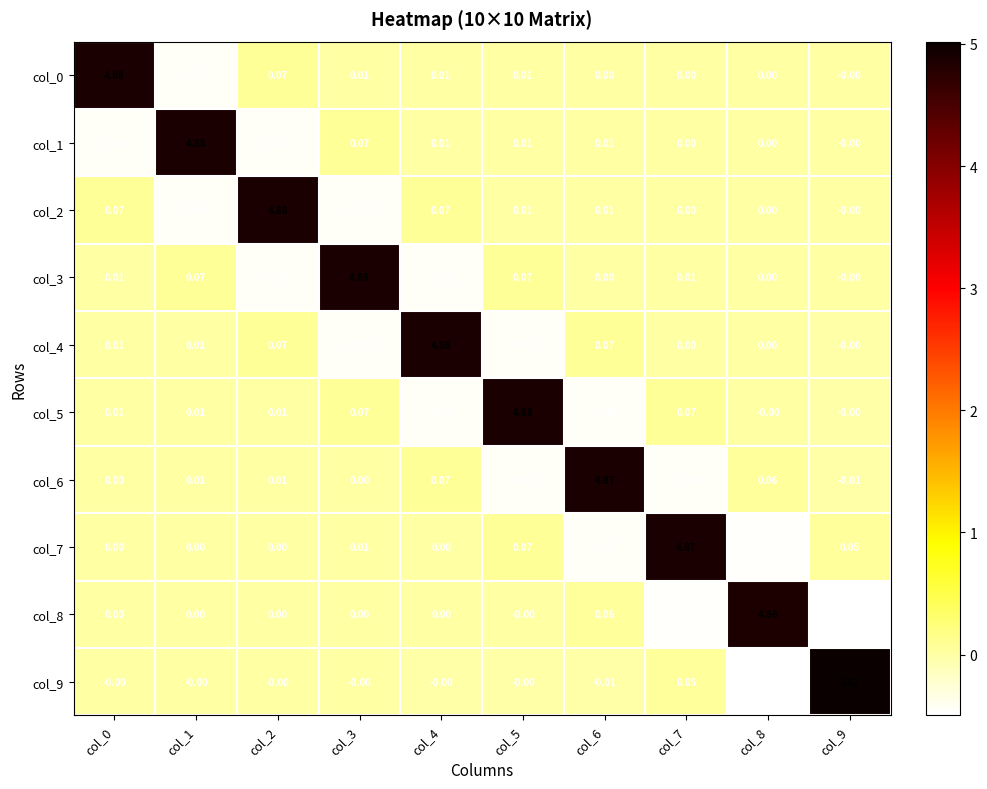

Is the value of col_2 at col_0 greater than the value of col_3 at col_6?

Yes